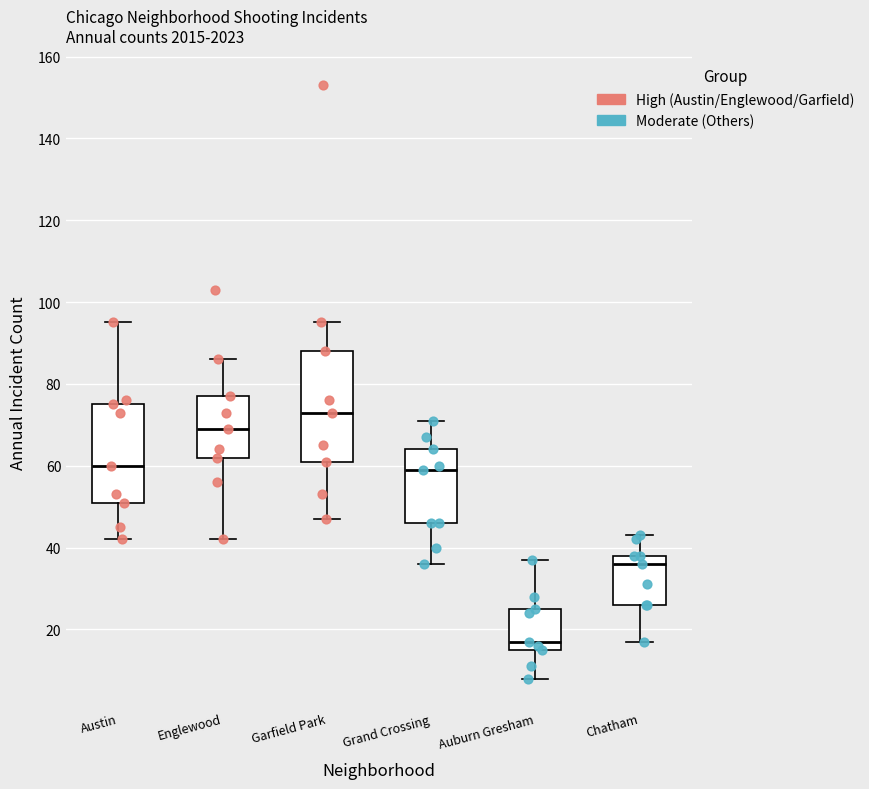

Which box's median line is the lowest?

Auburn Gresham